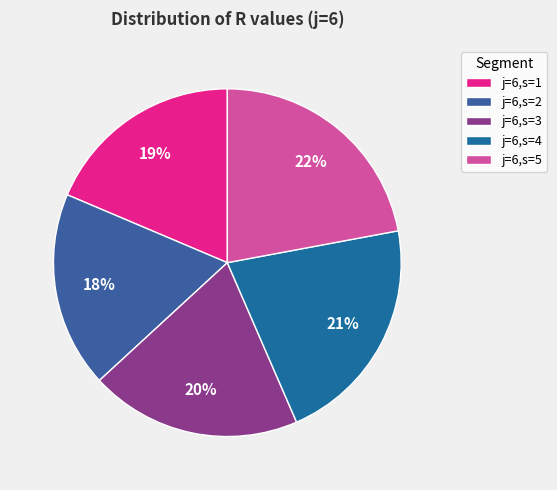

Is it true that j=6,s=3 is 20% of the pie?

True